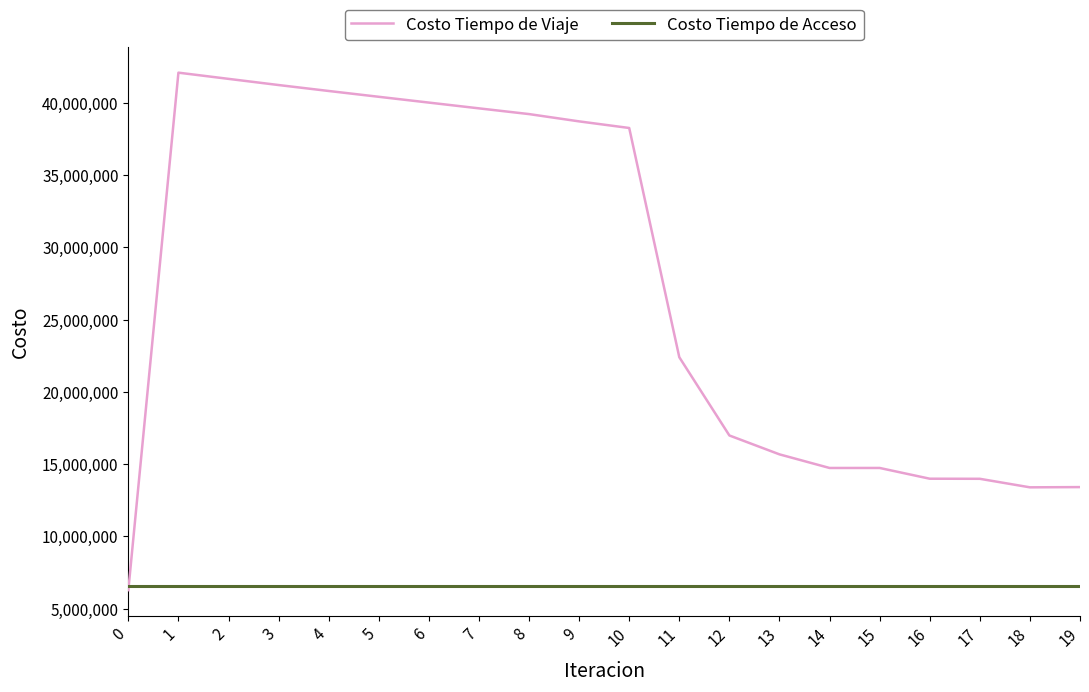

Which series has the widest spread of values?

Costo Tiempo de Viaje